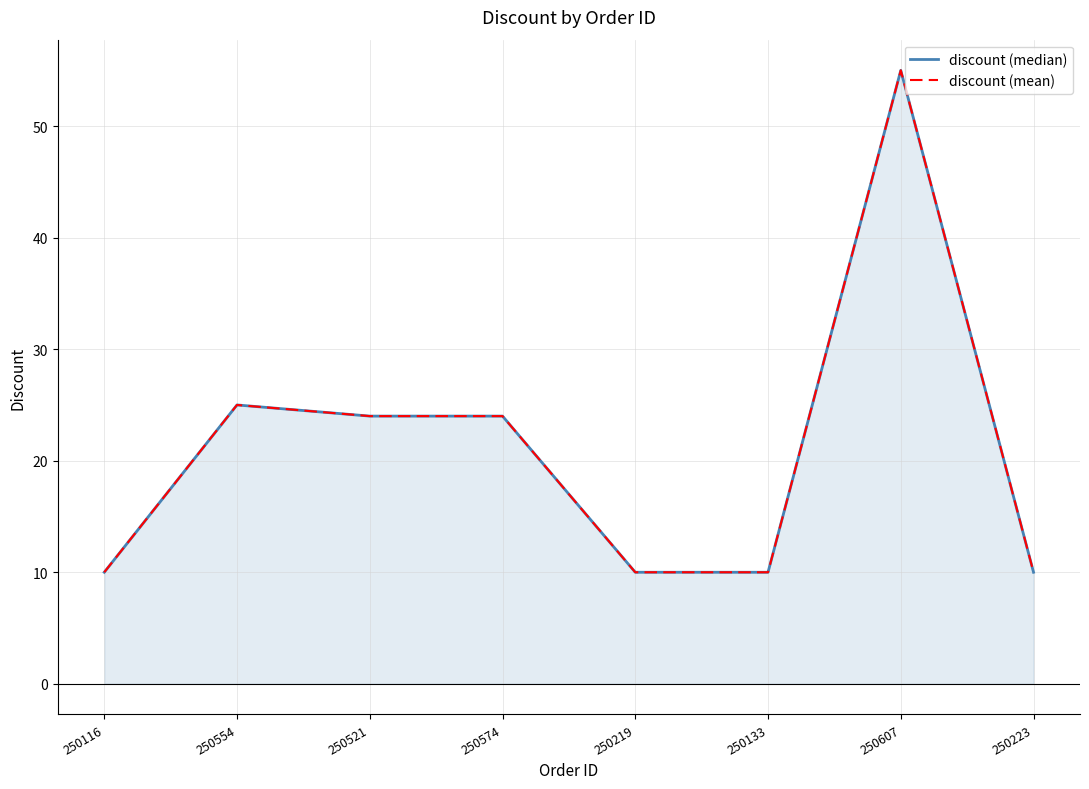

What is the average value of the discount (median) series?

21